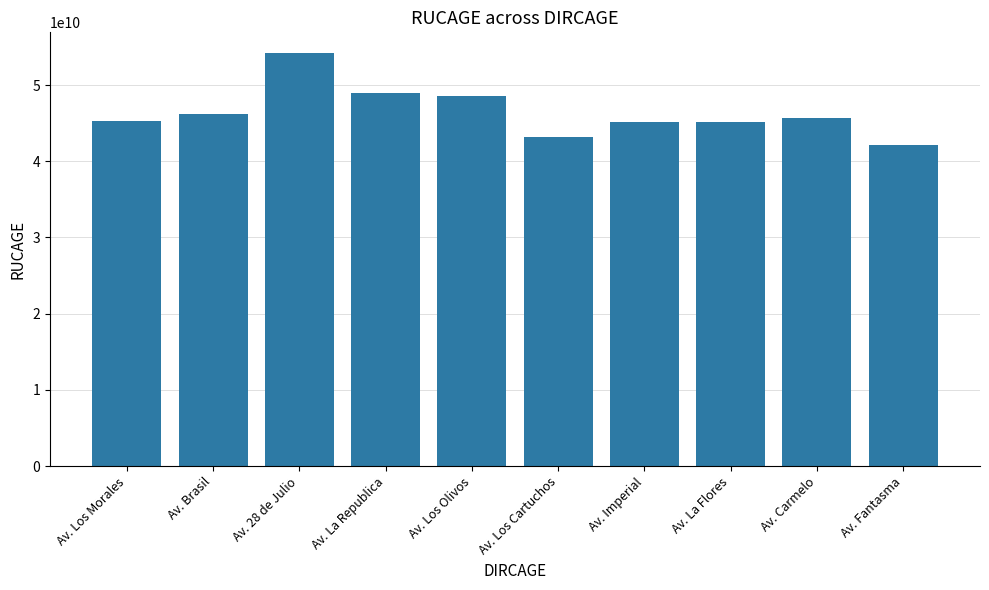

Count the number of categories in the chart.

10